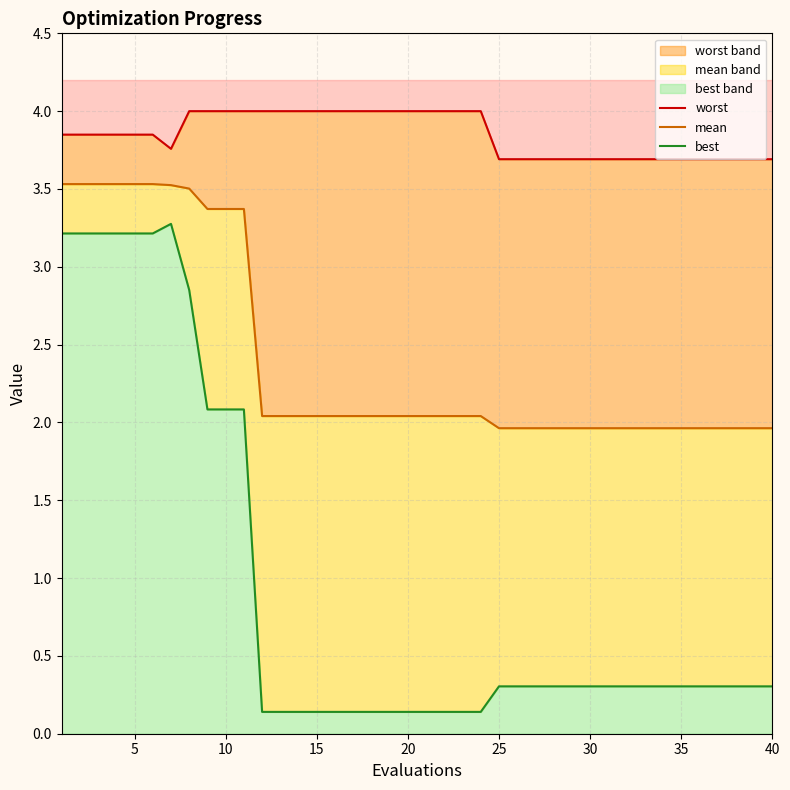

True or false: worst line and best line cross at least once.

False